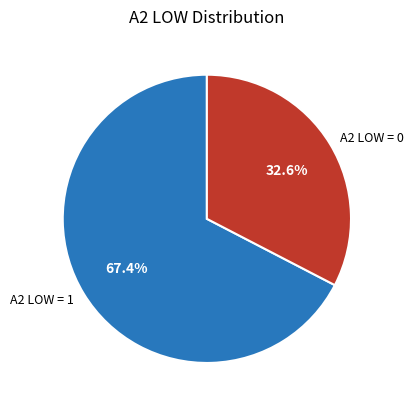

Count the number of slices in the pie.

2